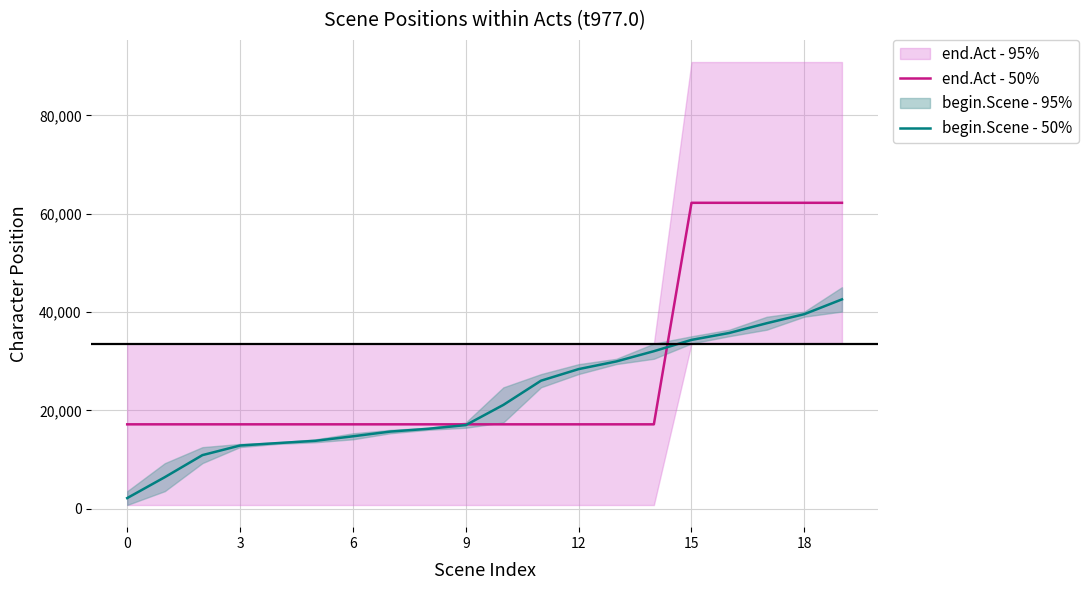

What is the label of the 2nd point from the right?

18